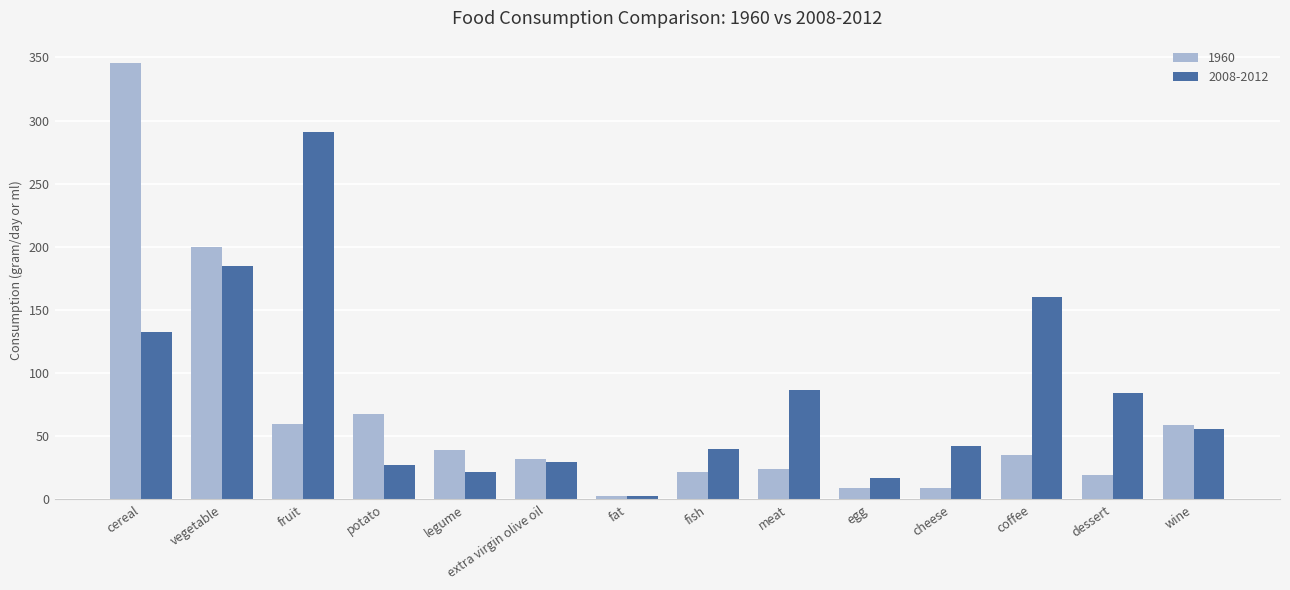

Which series has the widest spread of values?

1960